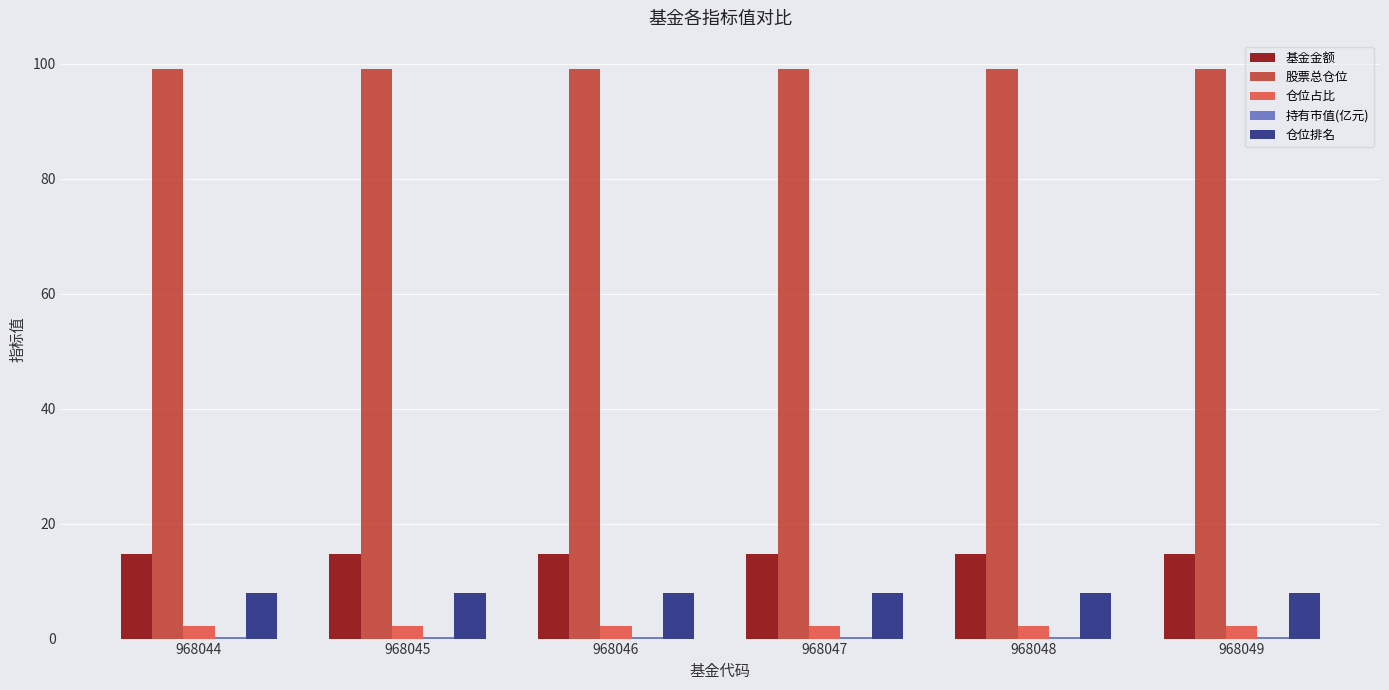

What is the maximum value shown in the chart?

99.0